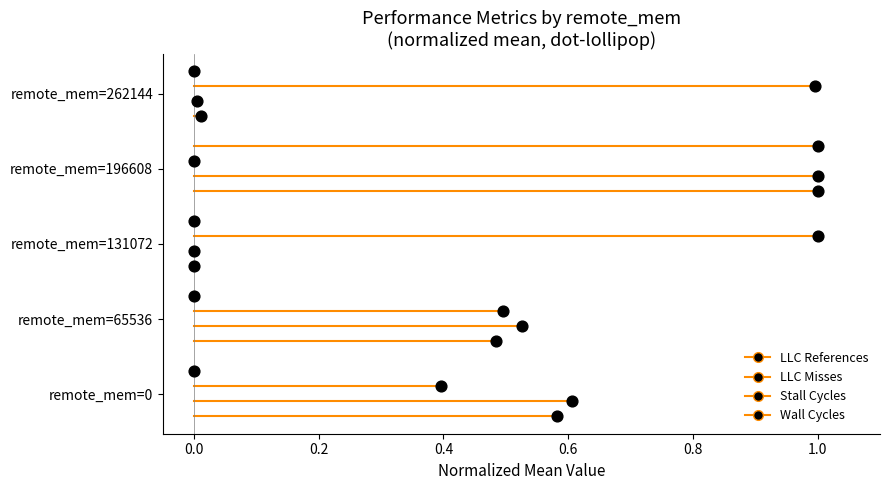

What are all the series names shown in the legend?

LLC References, LLC Misses, Stall Cycles, Wall Cycles